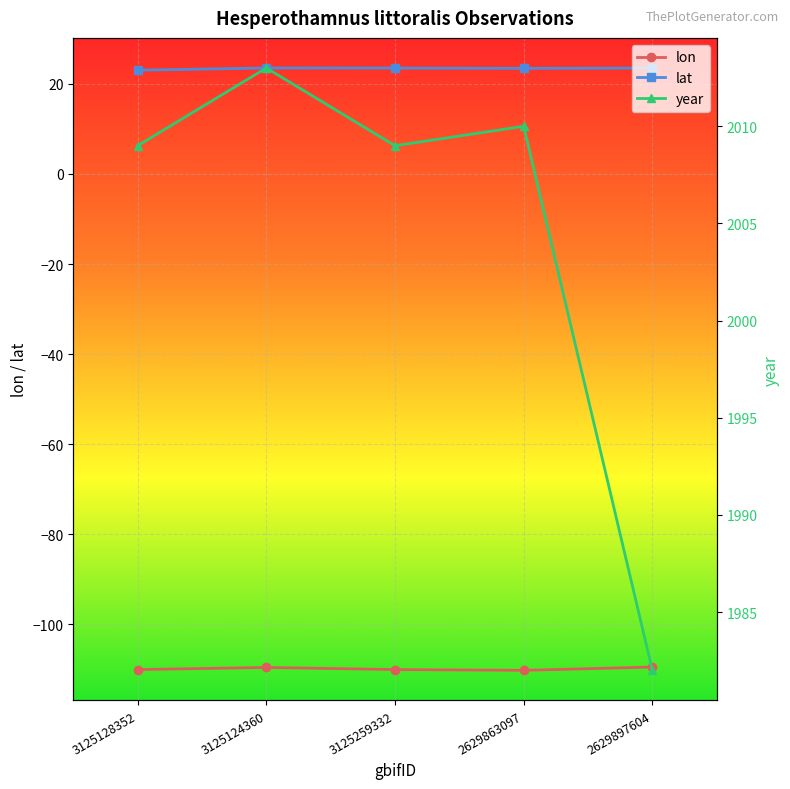

What is the difference between the second highest and minimum values in the lat series?

0.5